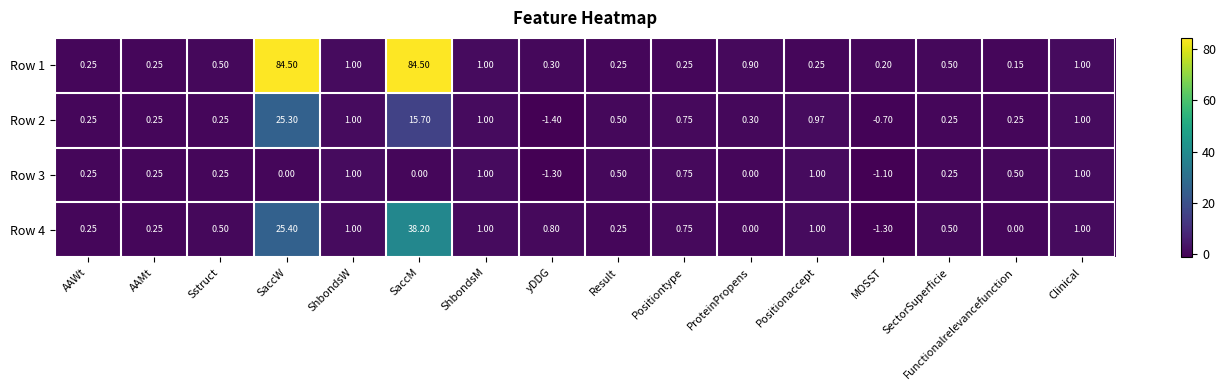

At which category is the sum across all series the highest?

SaccM